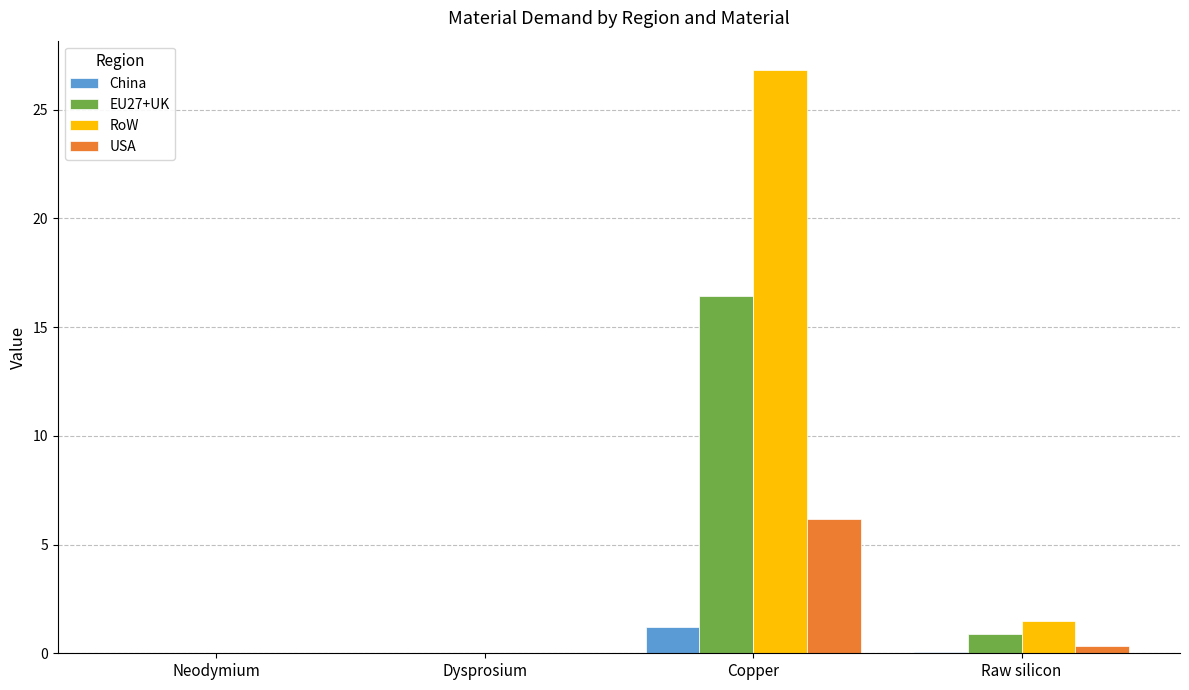

At which category is the sum across all series the highest?

Copper